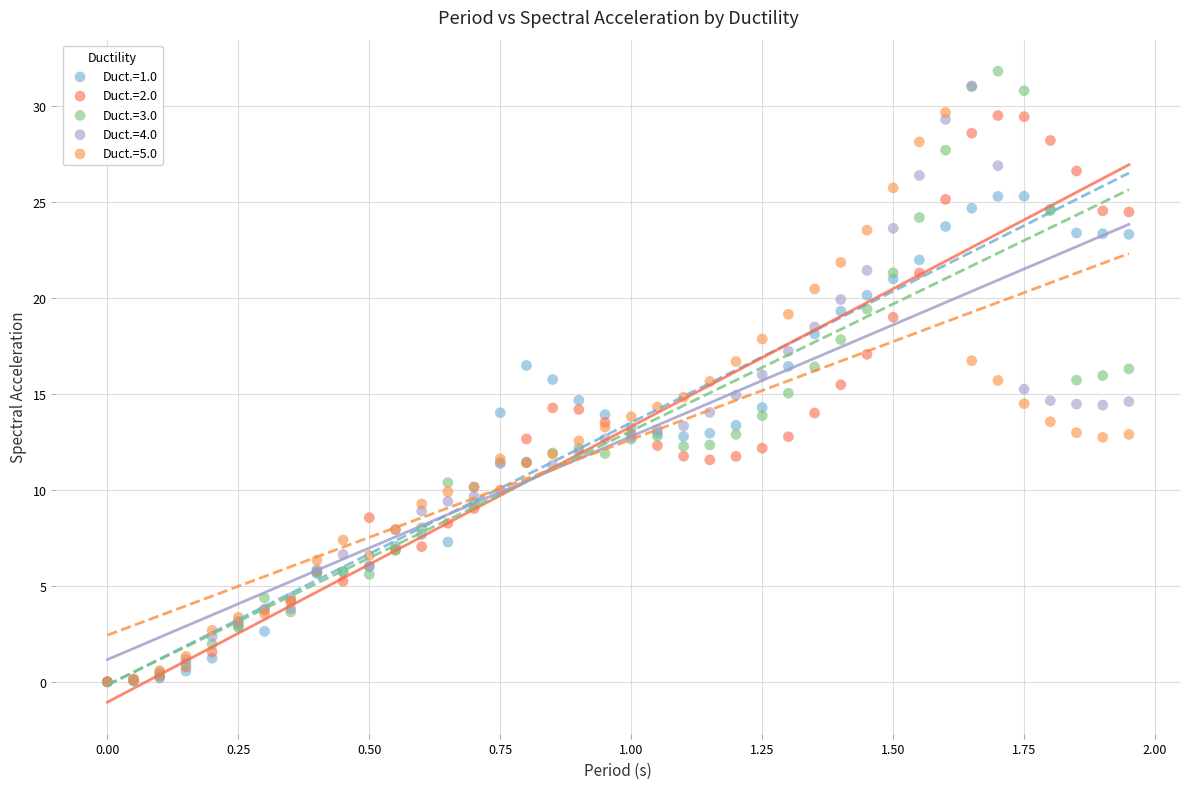

Which series reaches the maximum Y coordinate?

Duct.=3.0